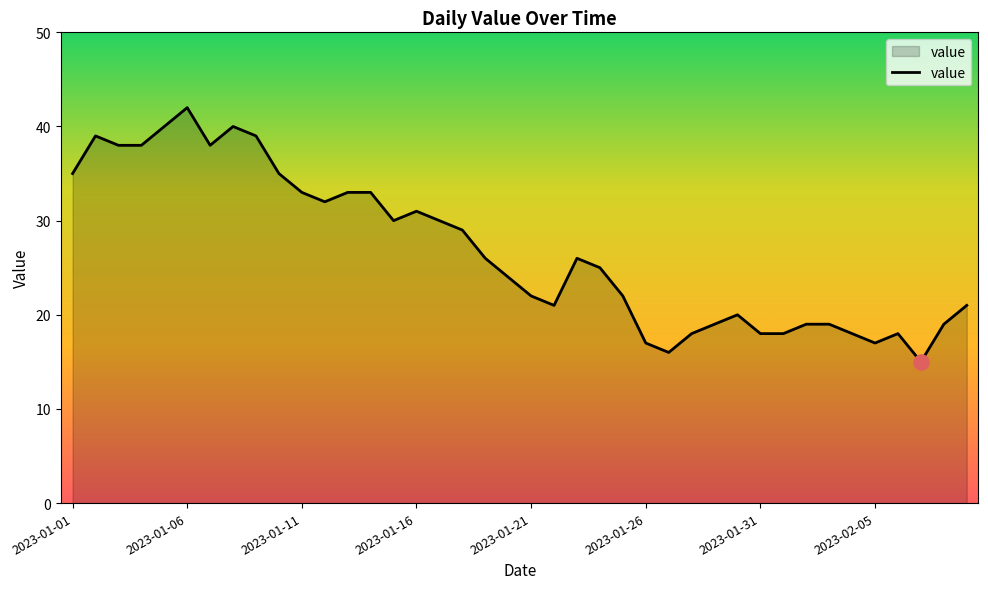

What is the maximum value shown in the chart?

42